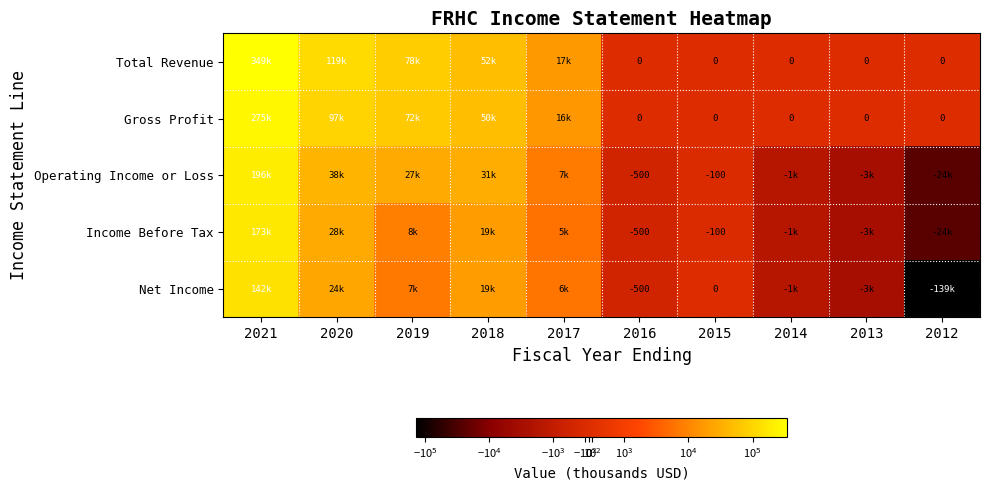

At which label does Income Before Tax first exceed 5800?

2021